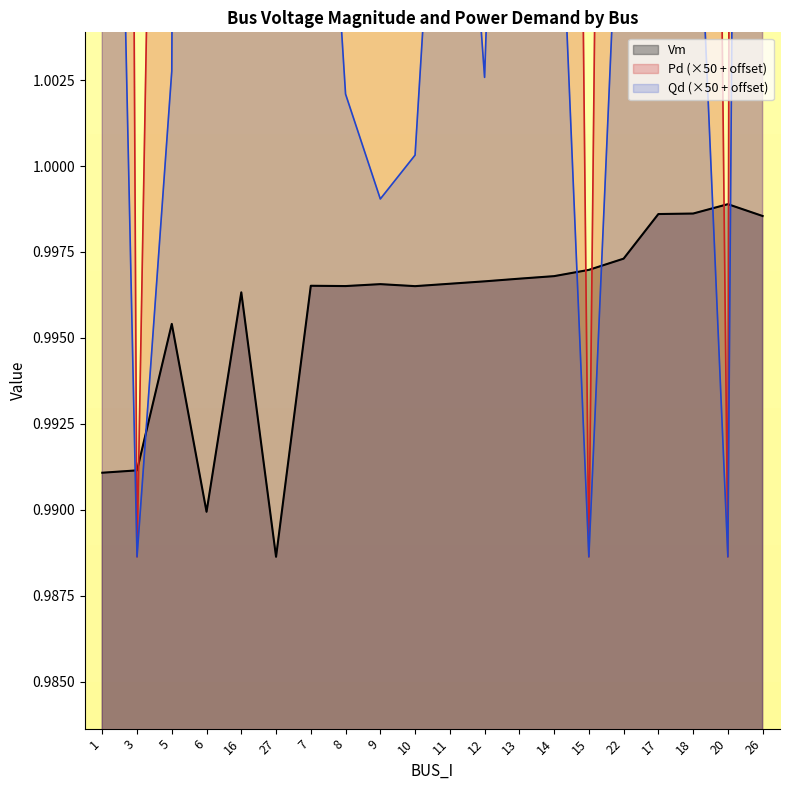

What is the total value across all series at 27?

3.2